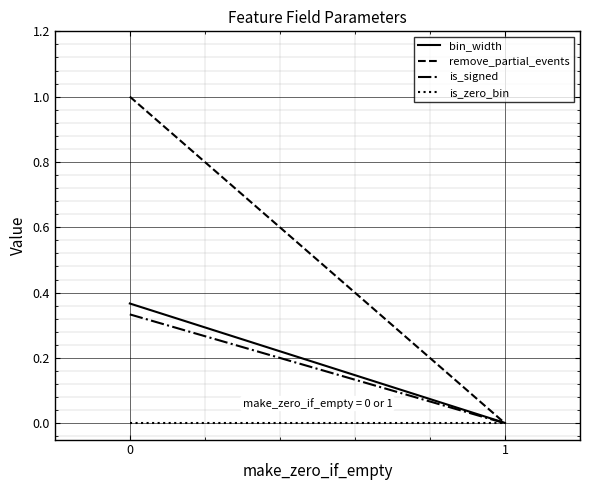

List the series in order of their peak value, lowest first.

is_zero_bin, is_signed, bin_width, remove_partial_events